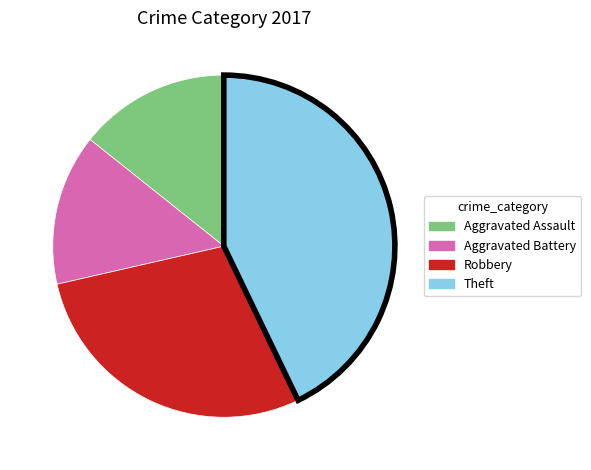

Which category has the biggest portion of the pie?

Theft